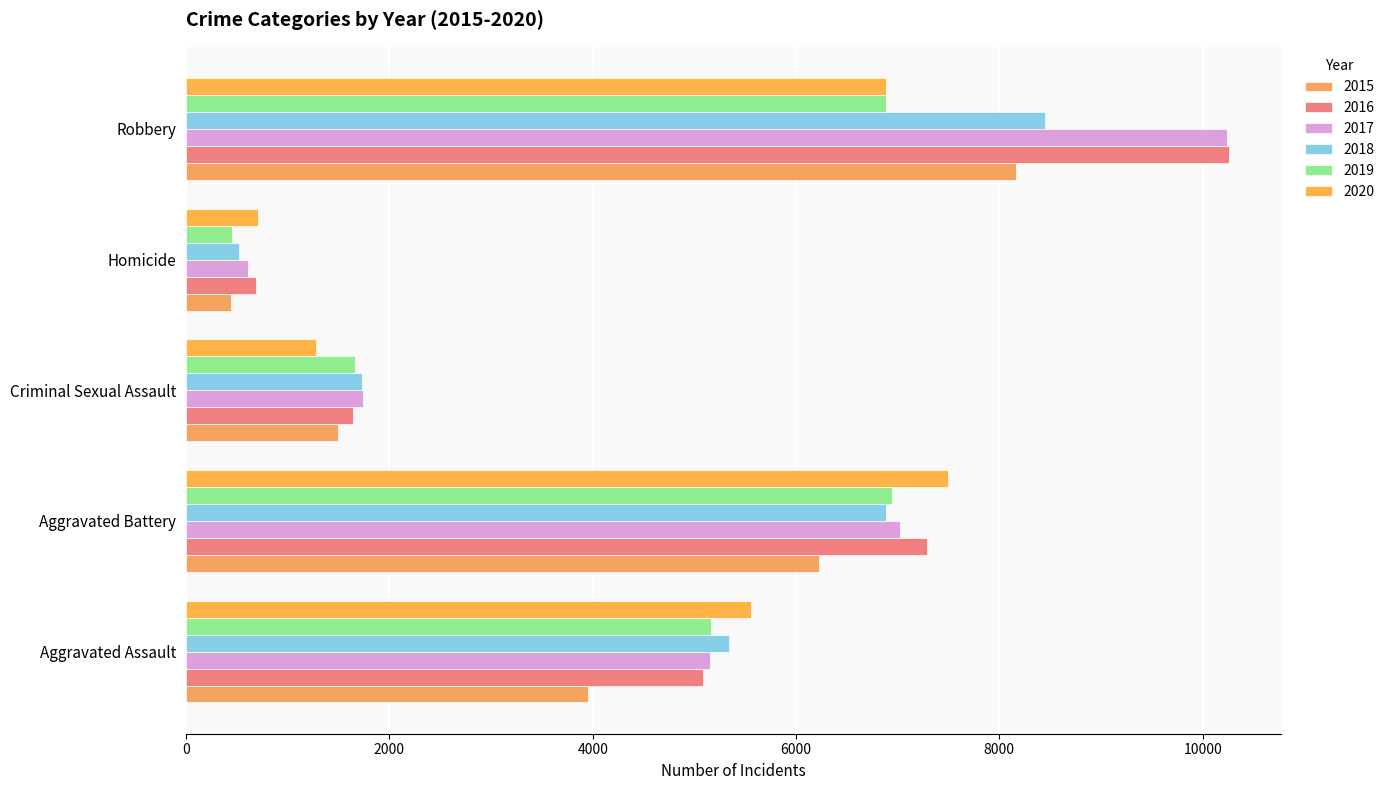

At which label does 2015 reach its minimum?

Homicide